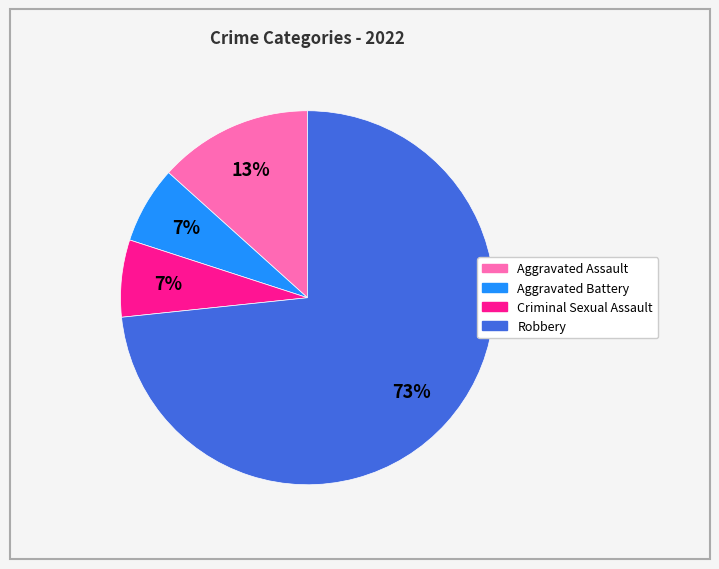

Is the sum of Criminal Sexual Assault and Aggravated Assault greater than half?

No